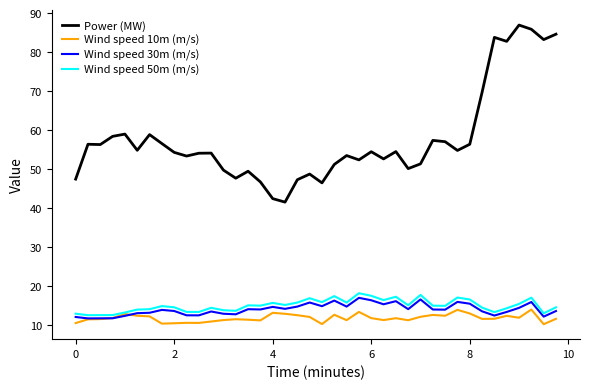

Which series has the largest total across all categories?

Power (MW)